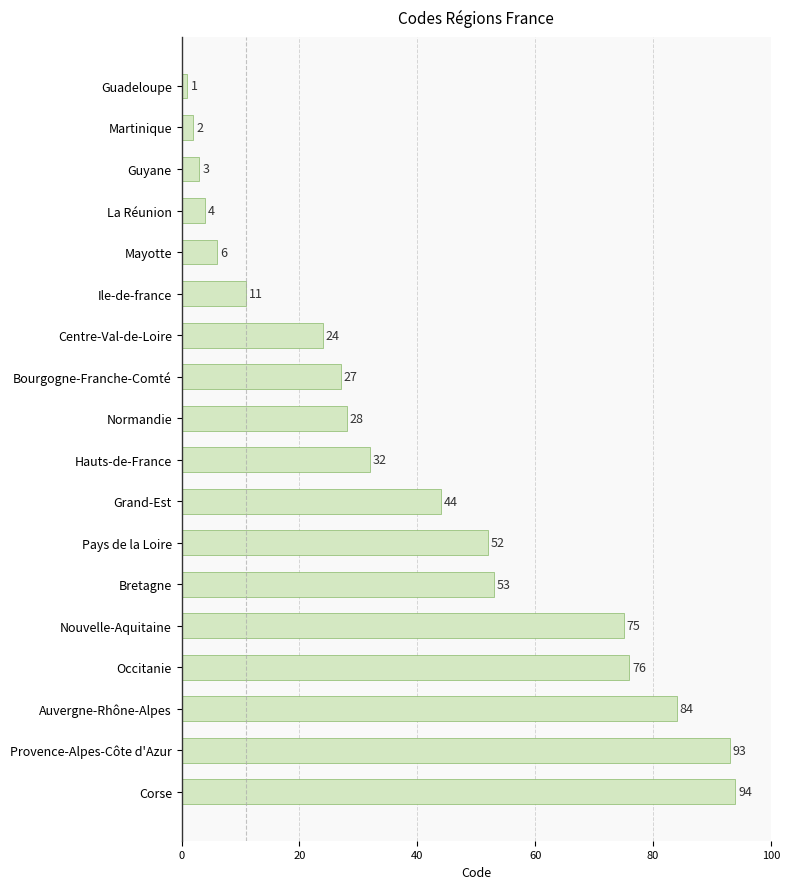

What is the ratio of the value at Nouvelle-Aquitaine to the value at Corse?

0.8